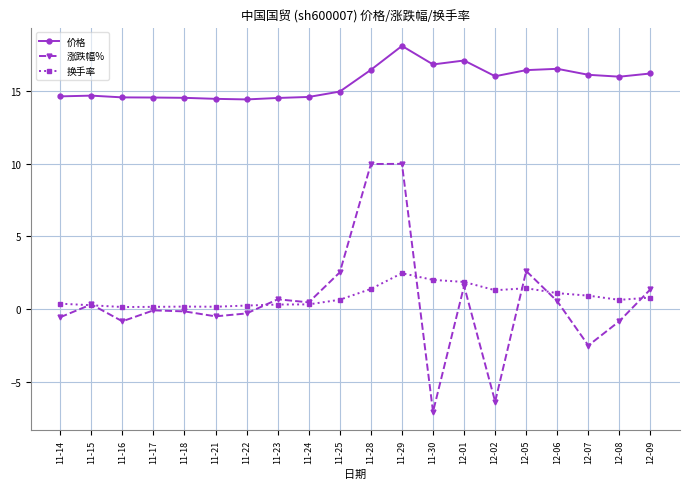

True or false: 价格 and 涨跌幅% cross at least once.

False